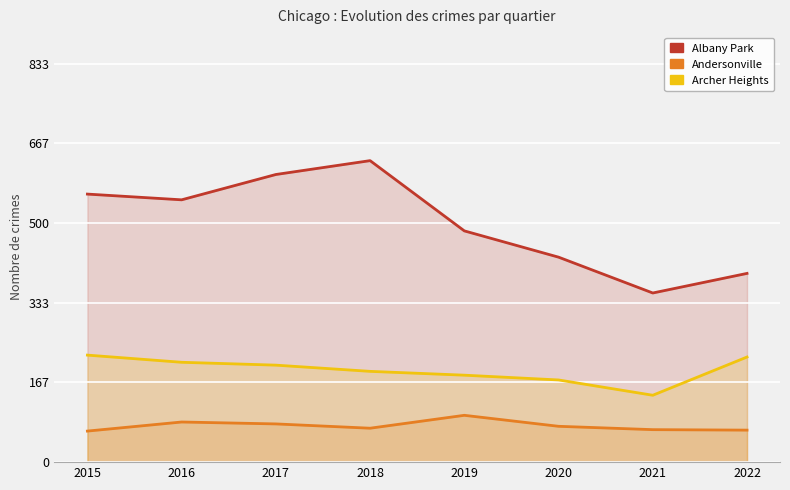

Reading left to right, what are all the values shown in this chart?

Albany Park: 561	549	602	631	484	429	354	395
Andersonville: 65	84	80	71	98	75	68	67
Archer Heights: 224	209	203	190	182	172	140	220